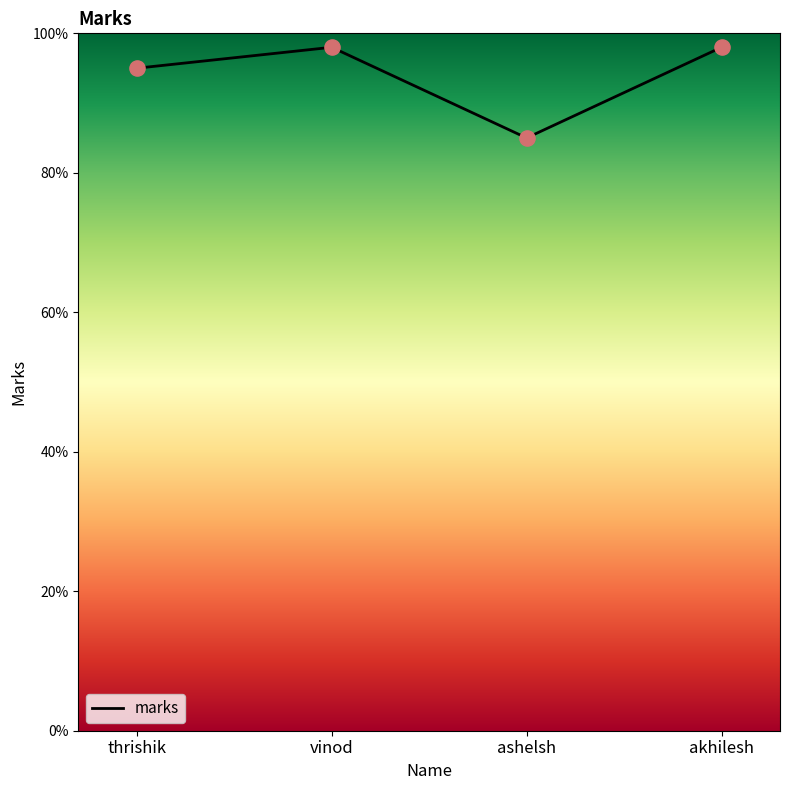

Which has a higher value, ashelsh or vinod?

vinod